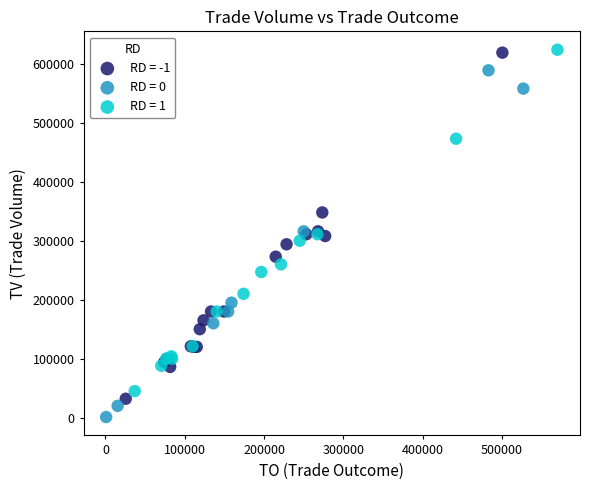

What are all the series names shown in the legend?

RD = -1, RD = 0, RD = 1